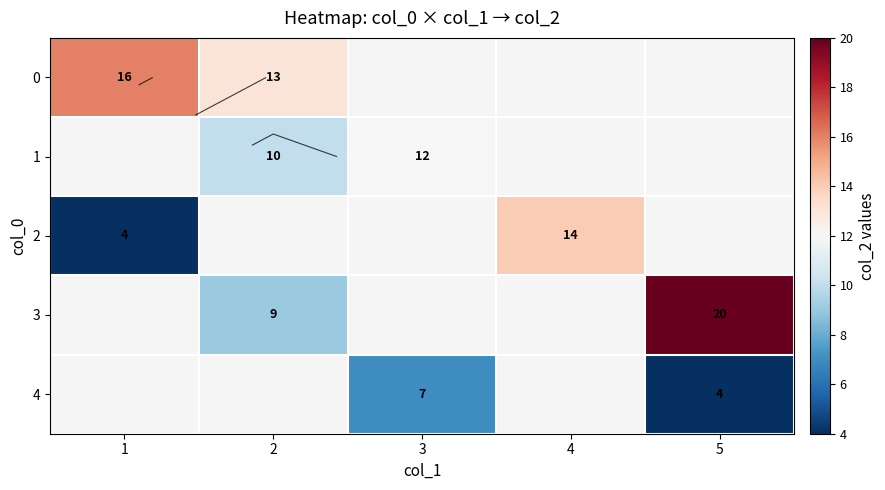

Is it true that 0 equals 13.0 at 2?

True